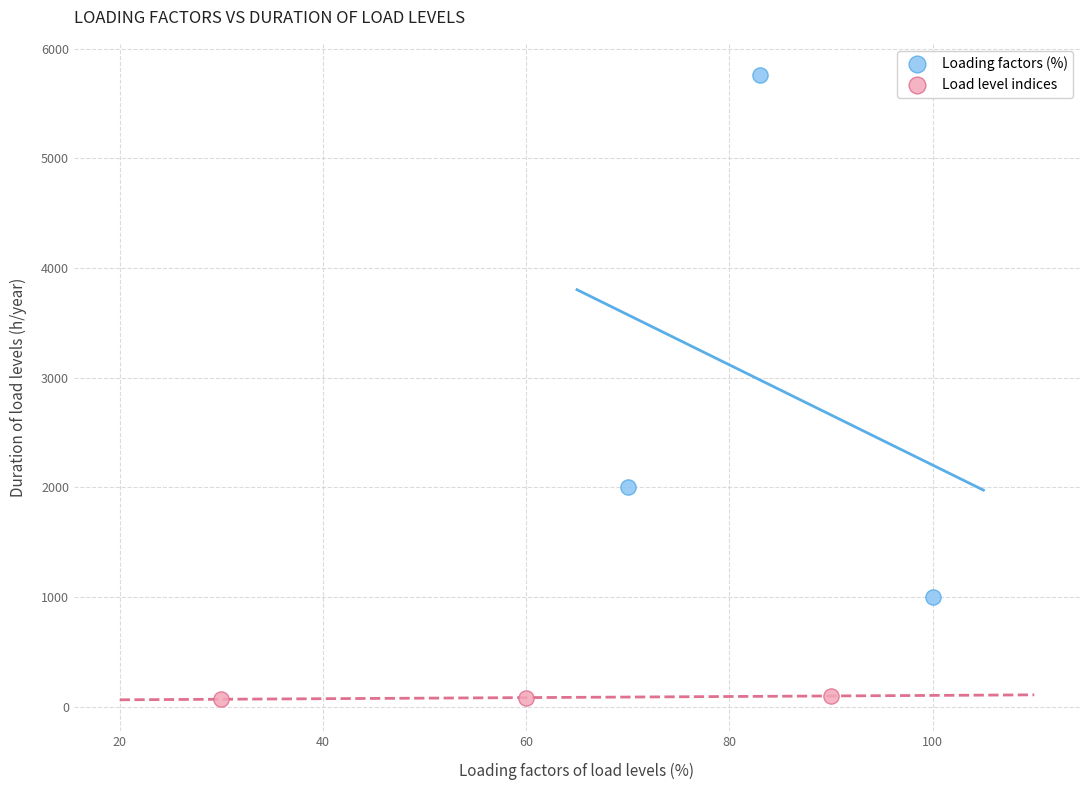

Which series has the widest spread of Y values?

Loading factors (%)